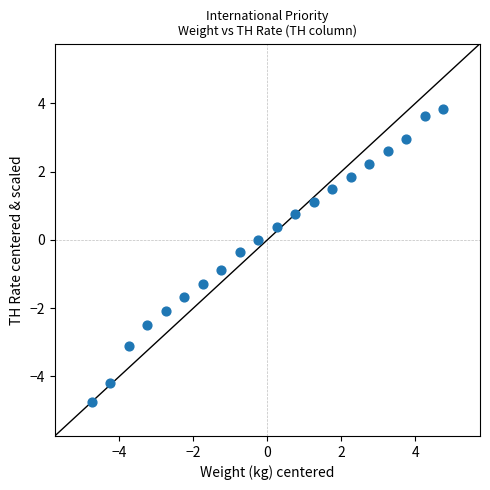

What is the range of X values (max minus min)?

9.5